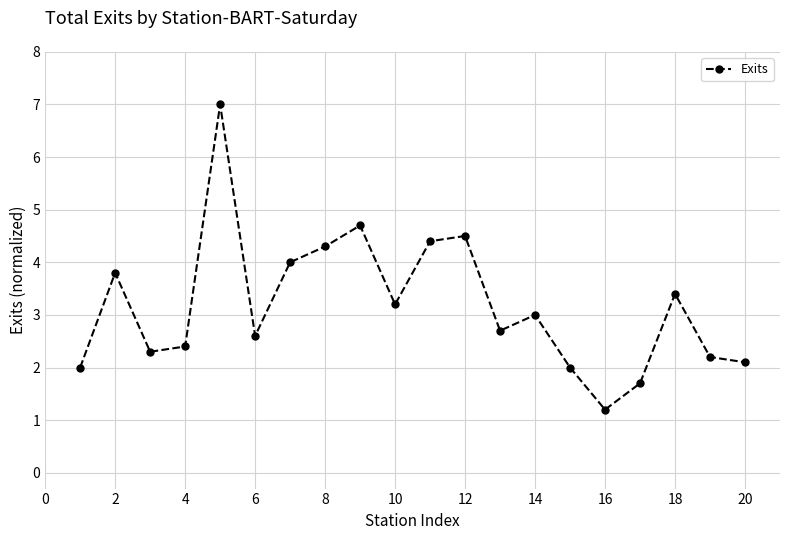

What is the greatest value displayed?

7.0